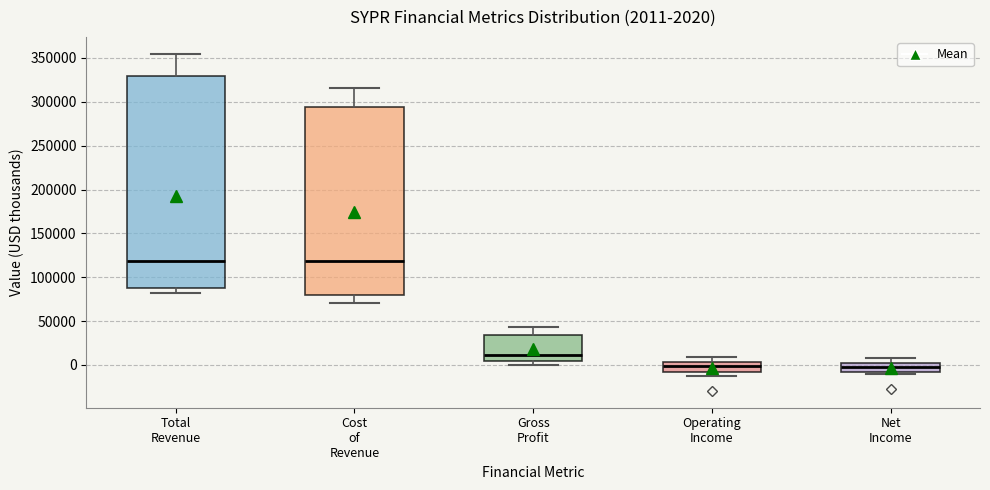

Which box is the tallest, from its lower edge to its upper edge?

Total Revenue